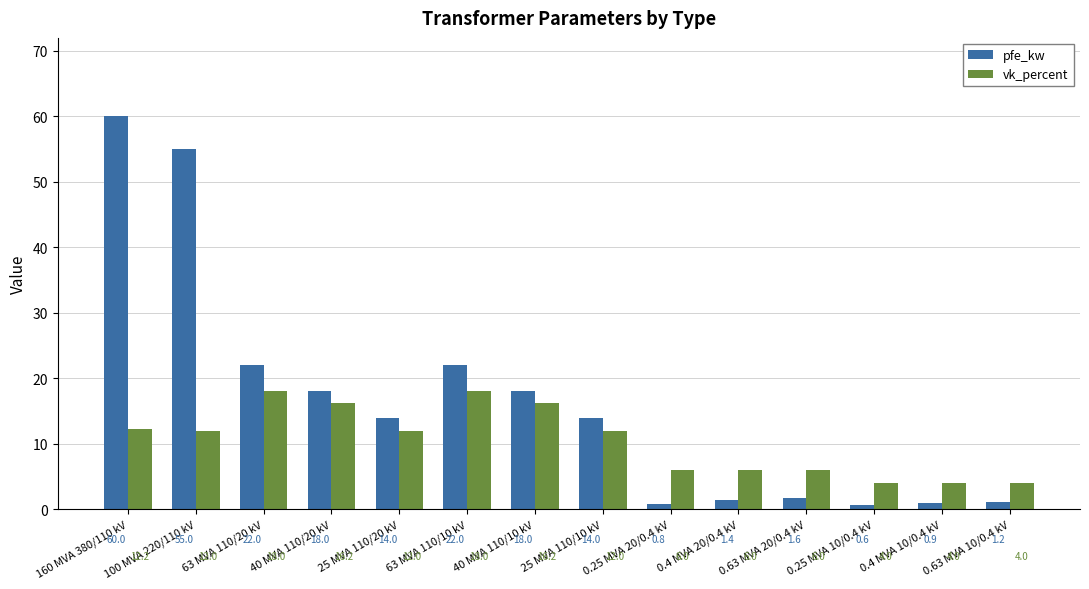

What are all the series names shown in the legend?

pfe_kw, vk_percent